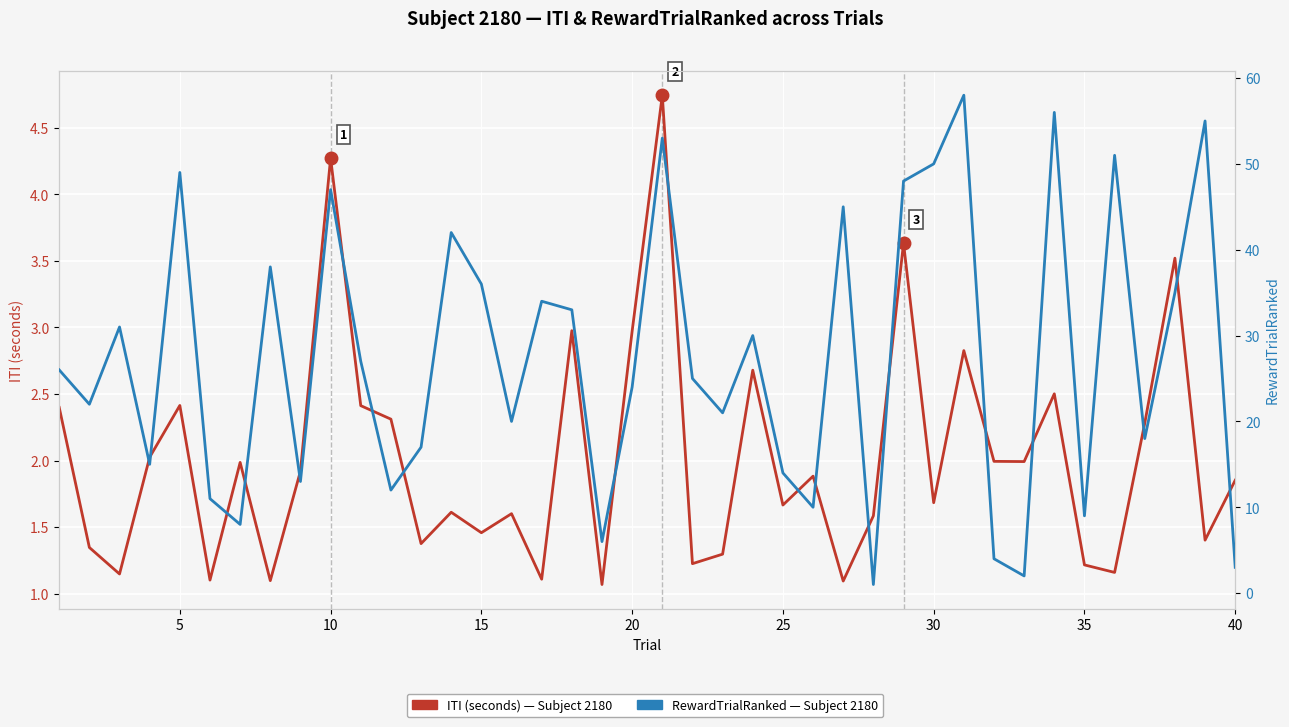

The value of ITI (seconds) at 33 is 3.8. True or false?

False